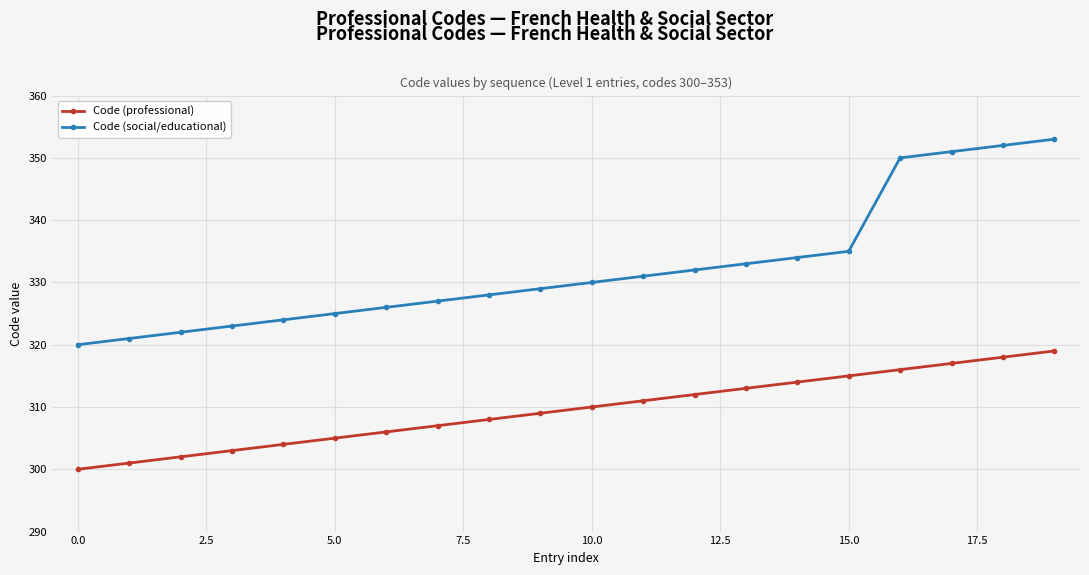

Does the chart have visible grid lines?

Yes